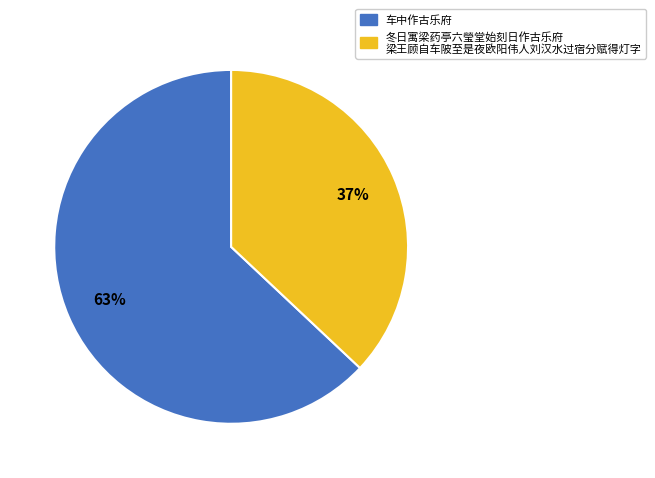

Does any single category account for the majority?

Yes